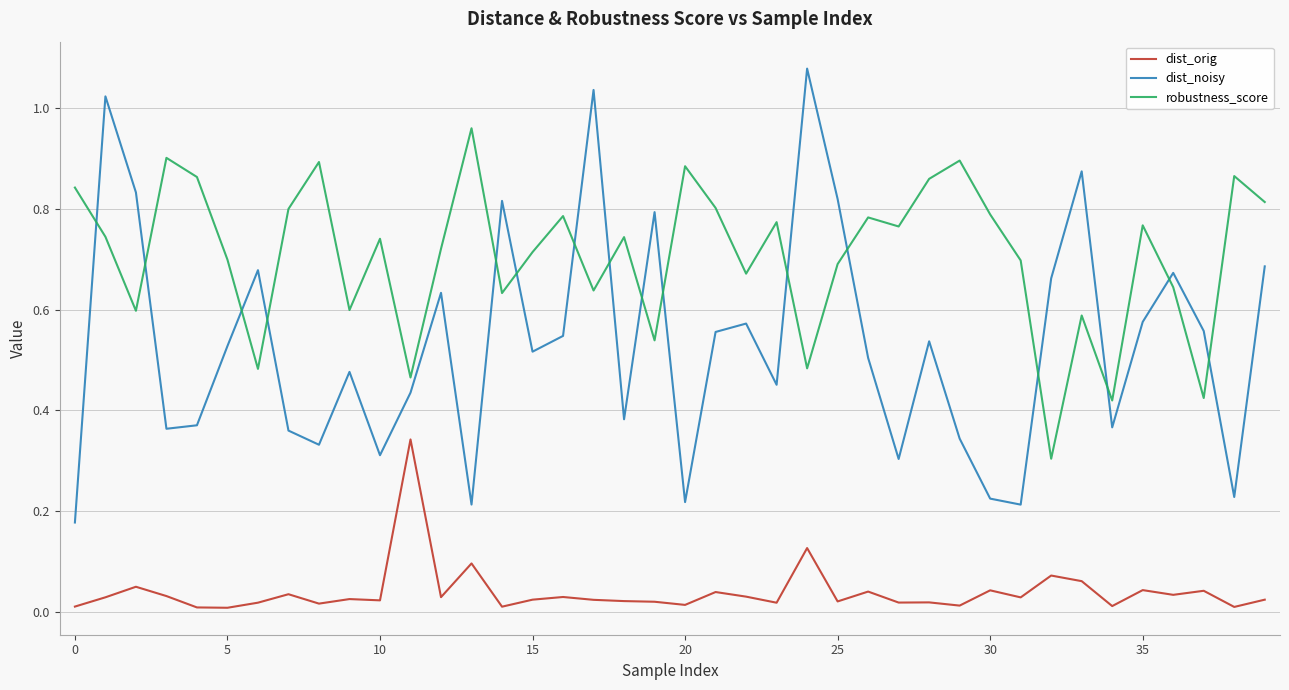

Which series has the widest spread of values?

dist_noisy